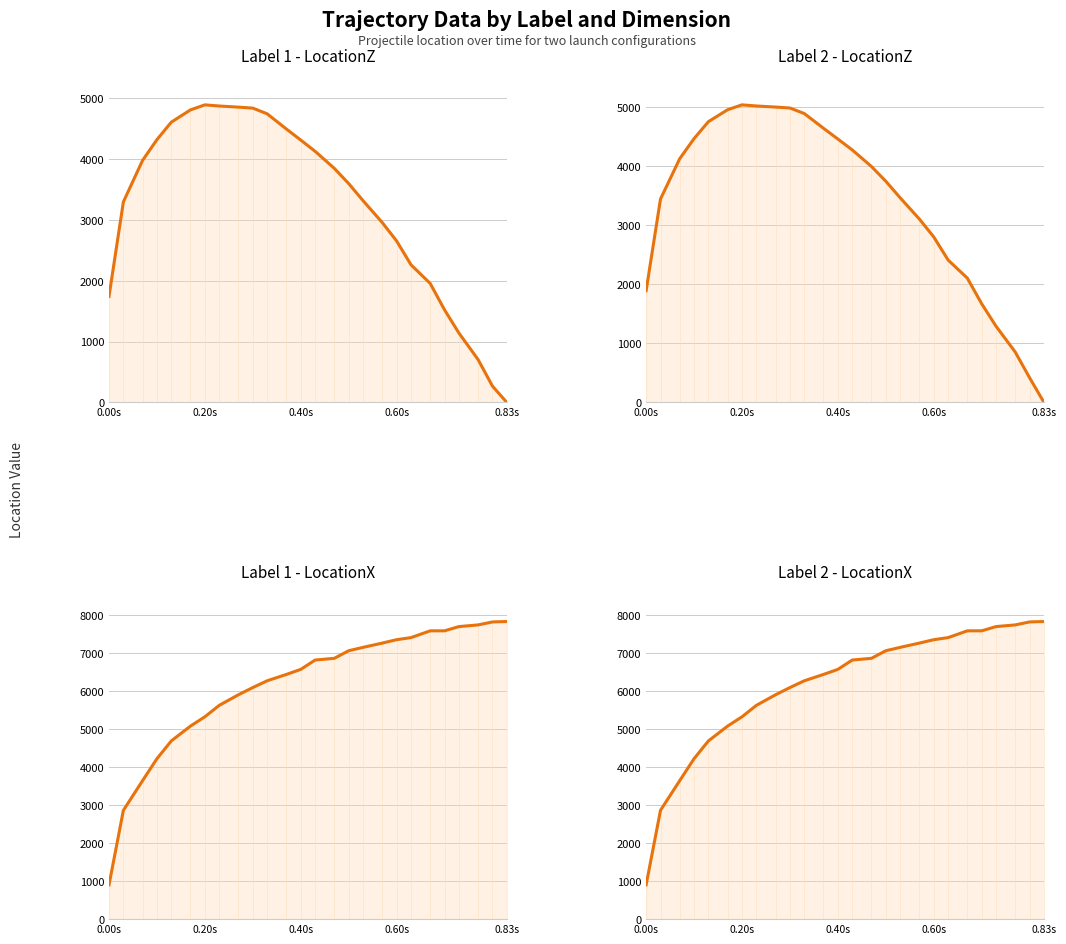

Count the number of categories in the chart.

26